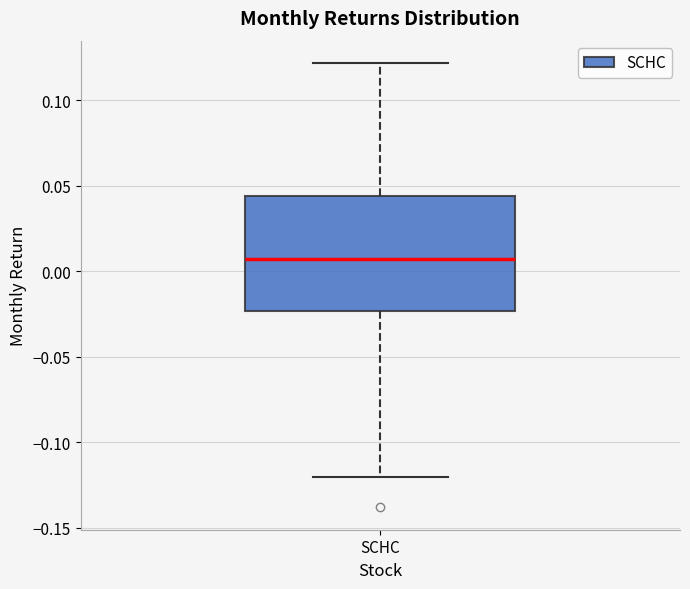

Read this box plot against the y-axis: the position of the median line, the range covered by the box, and the ends of both whiskers. The values are not printed on the chart, so give them approximately, as read against the axis.

median 0.005, box -0.025 to 0.045, whiskers -0.120 to 0.120